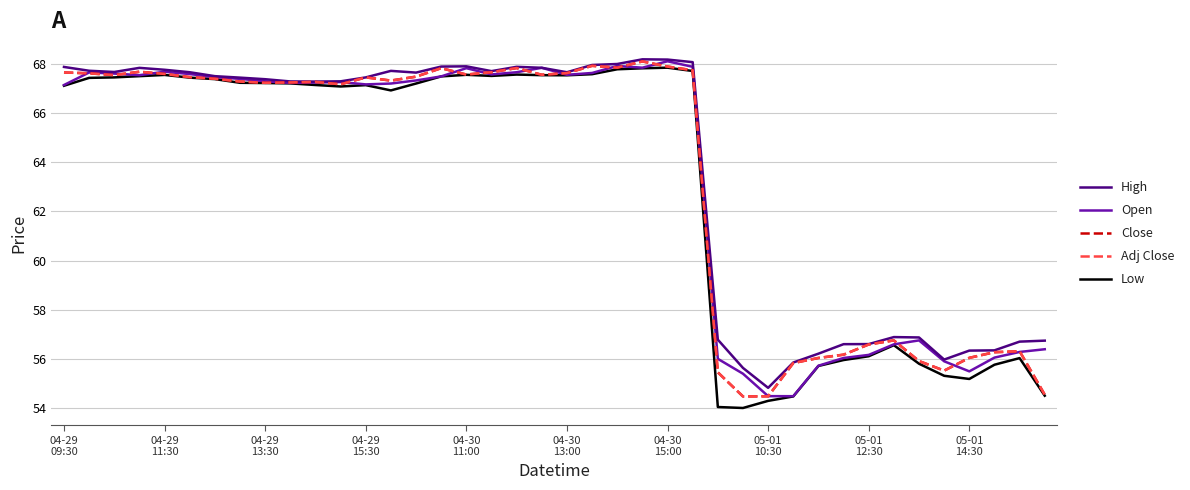

How many lines are shown in the chart?

5